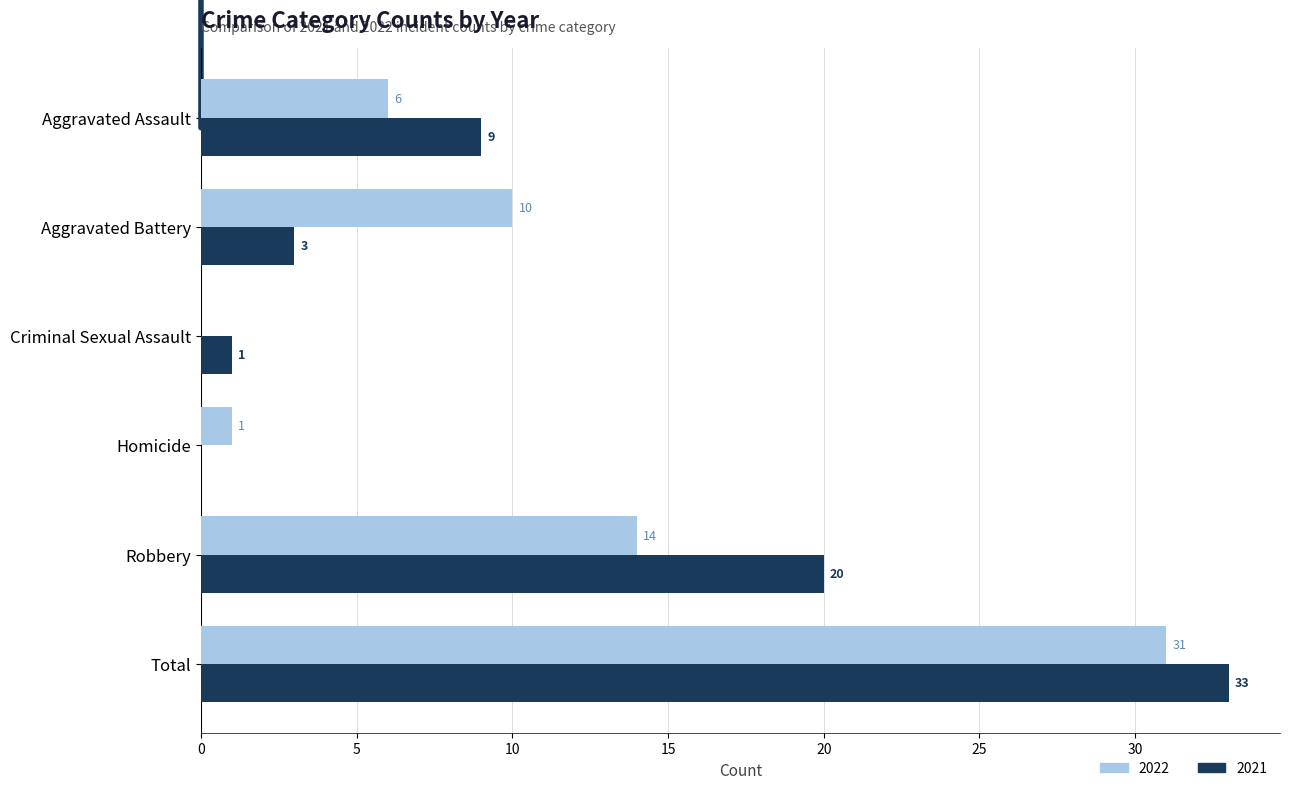

Which series changed the most between Aggravated Assault and Total?

2022